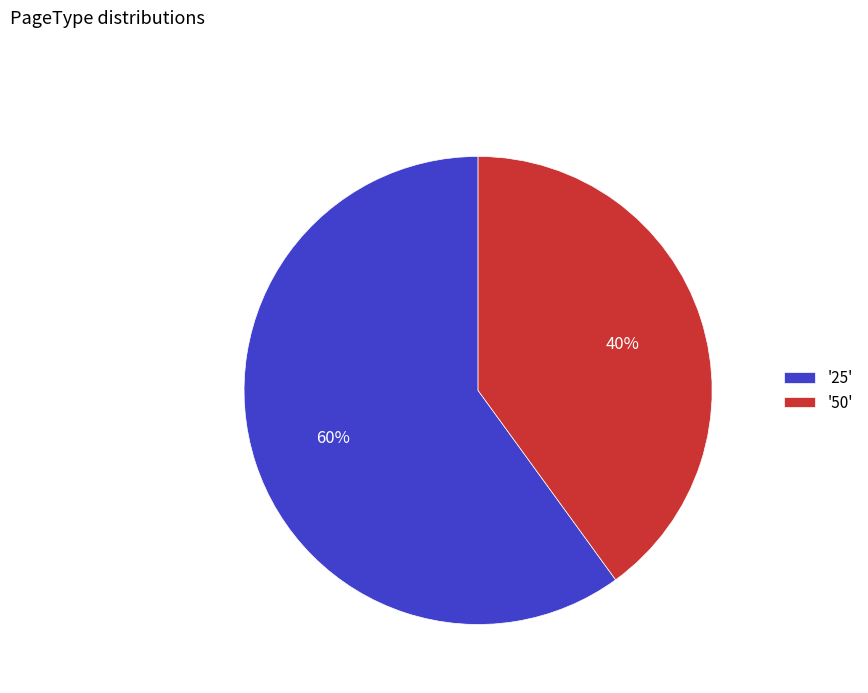

How many slices are in this pie chart?

2